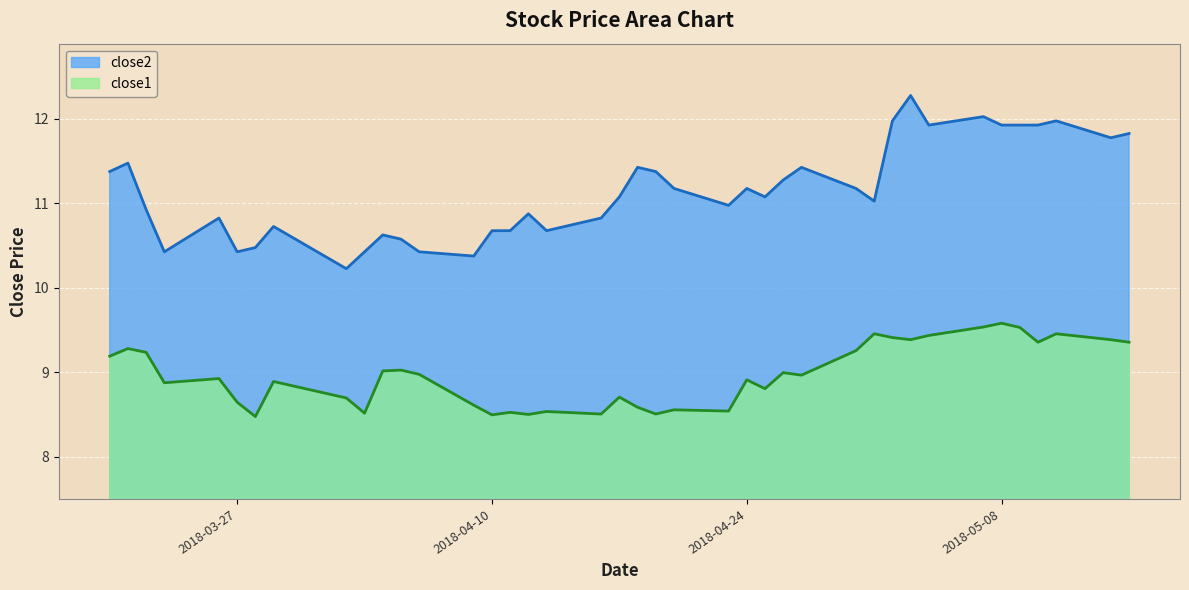

Reading right to left, what are all the values shown in this chart?

close2: 11.8	11.8	12.0	11.9	11.9	11.9	12.0	11.9	12.3	12.0	11.0	11.2	11.4	11.3	11.1	11.2	11.0	11.2	11.4	11.4	11.1	10.8	10.7	10.9	10.7	10.7	10.4	10.4	10.6	10.6	10.4	10.2	10.7	10.5	10.4	10.8	10.4	10.9	11.5	11.4
close1: 9.4	9.4	9.5	9.4	9.5	9.6	9.5	9.4	9.4	9.4	9.5	9.3	9.0	9.0	8.8	8.9	8.5	8.6	8.5	8.6	8.7	8.5	8.5	8.5	8.5	8.5	8.6	9.0	9.0	9.0	8.5	8.7	8.9	8.5	8.6	8.9	8.9	9.2	9.3	9.2